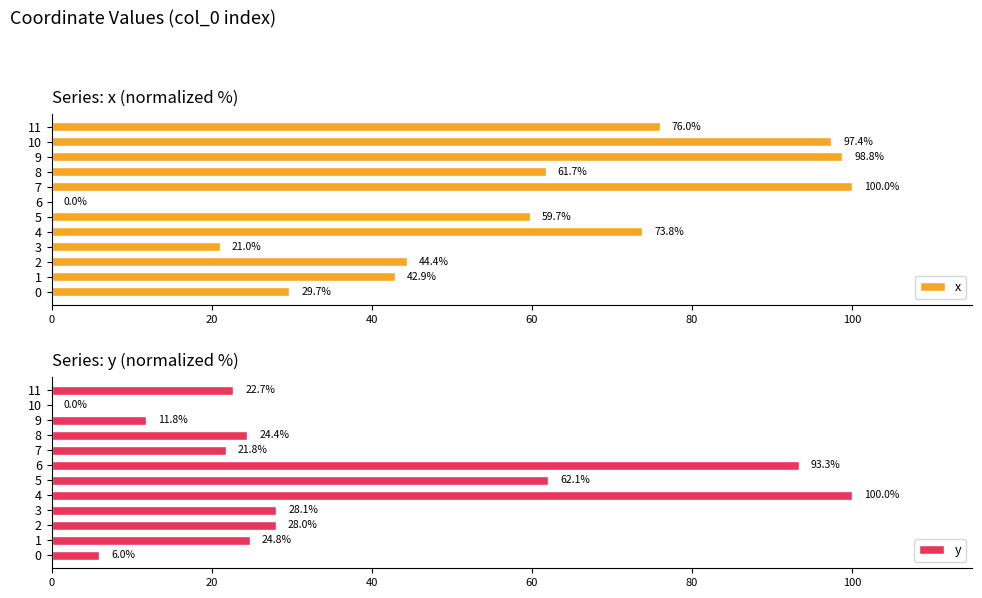

At which label does y reach its minimum?

10